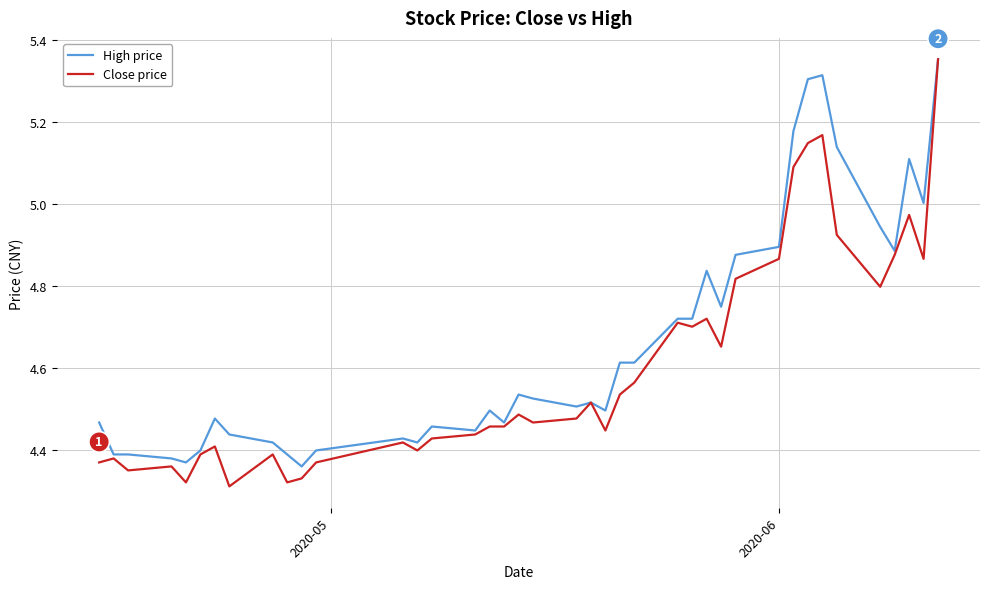

What is the difference between the maximum and minimum values in the Close price series?

1.0